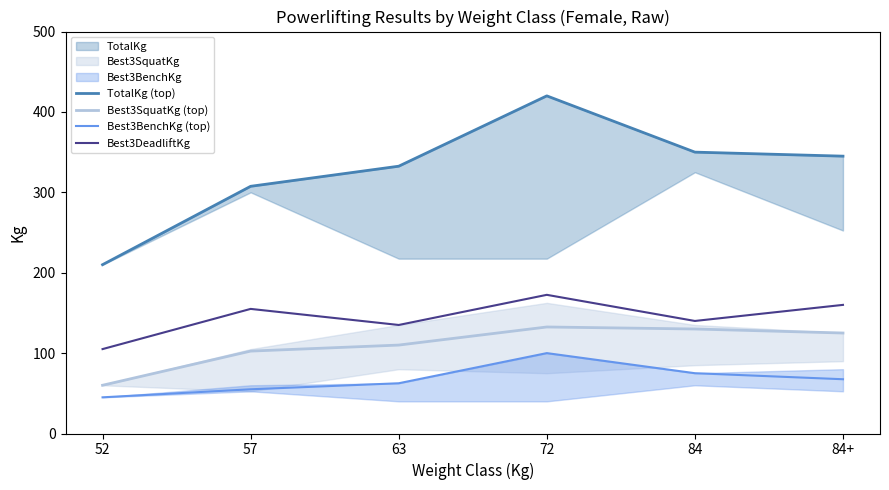

What is the sum of all Best3DeadliftKg values?

867.5